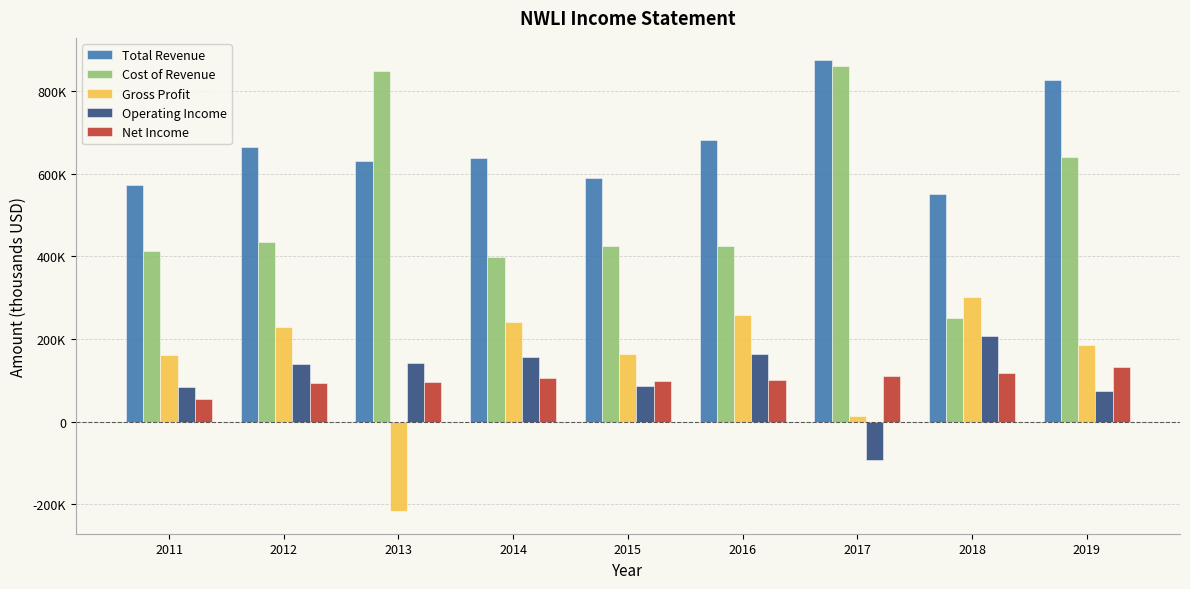

Is it true that Operating Income equals -92700 at 2017?

True